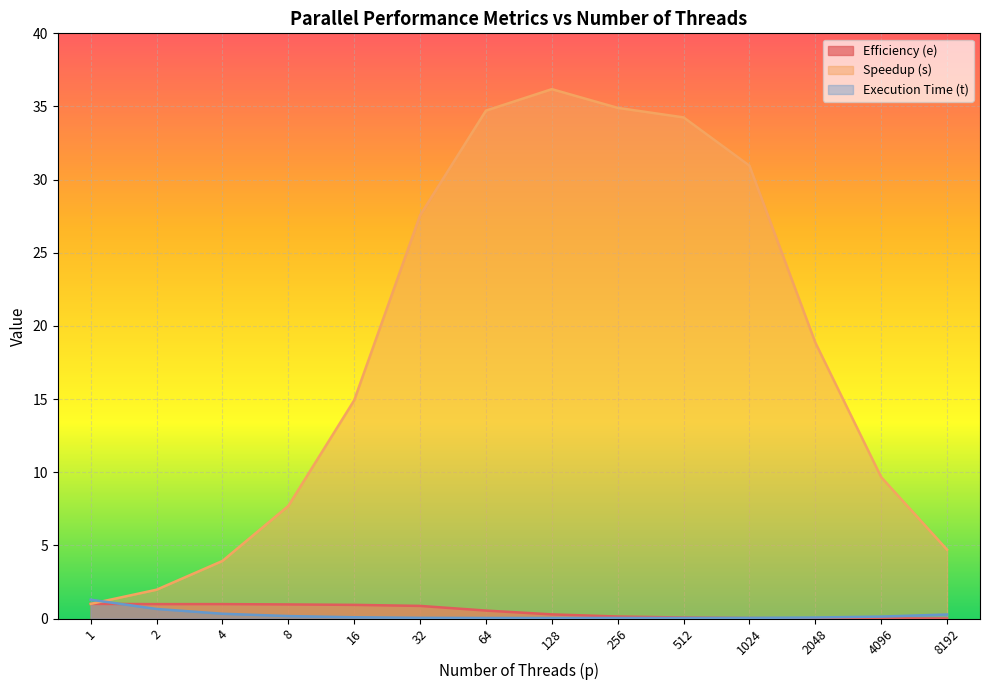

How many series are shown in this chart?

3